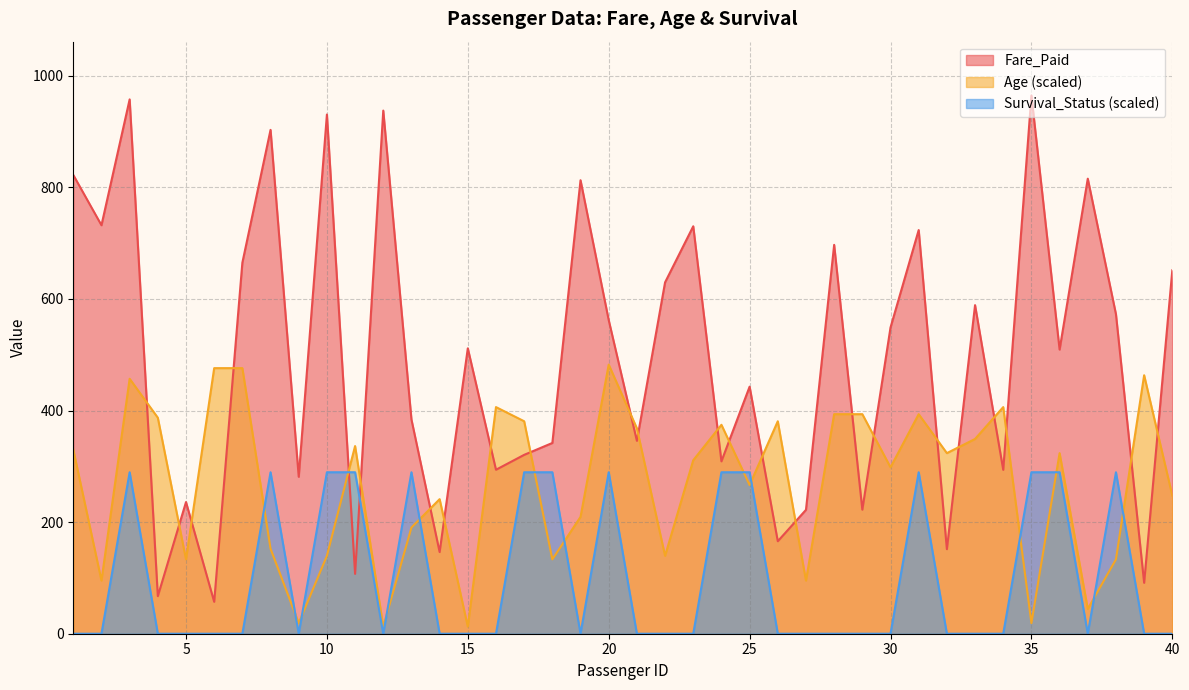

Reading right to left, what are all the values shown in this chart?

Fare_Paid: 651.5	91.2	572.7	815.7	509.4	964.8	293.7	589.0	151.5	723.6	548.9	222.4	697.1	222.1	165.8	442.9	309.0	730.3	629.8	345.7	562.2	812.9	341.9	320.6	293.9	511.6	146.3	384.0	937.7	107.2	930.7	281.3	903.1	665.1	57.2	236.0	67.3	957.8	732.2	822.3
Age: 247.5	463.3	133.3	44.4	323.7	19.0	406.2	349.1	323.7	393.5	298.3	393.5	393.5	95.2	380.8	266.6	374.5	311.0	139.6	368.1	482.4	209.5	133.3	380.8	406.2	12.7	241.2	190.4	12.7	336.4	139.6	19.0	152.3	476.0	476.0	133.3	387.2	457.0	95.2	330.1
Survival_Status: 0.0	0.0	289.4	0.0	289.4	289.4	0.0	0.0	0.0	289.4	0.0	0.0	0.0	0.0	0.0	289.4	289.4	0.0	0.0	0.0	289.4	0.0	289.4	289.4	0.0	0.0	0.0	289.4	0.0	289.4	289.4	0.0	289.4	0.0	0.0	0.0	0.0	289.4	0.0	0.0